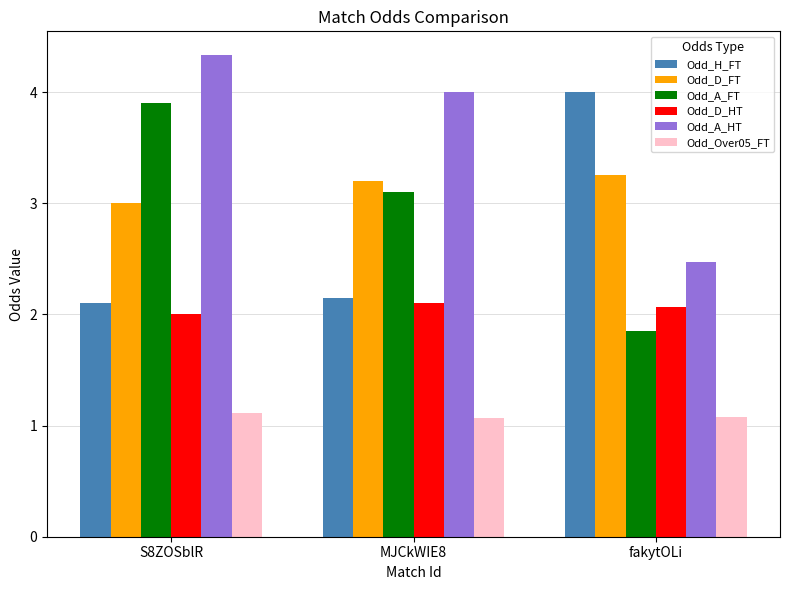

Is it true that Odd_Over05_FT equals 1.7 at fakytOLi?

False